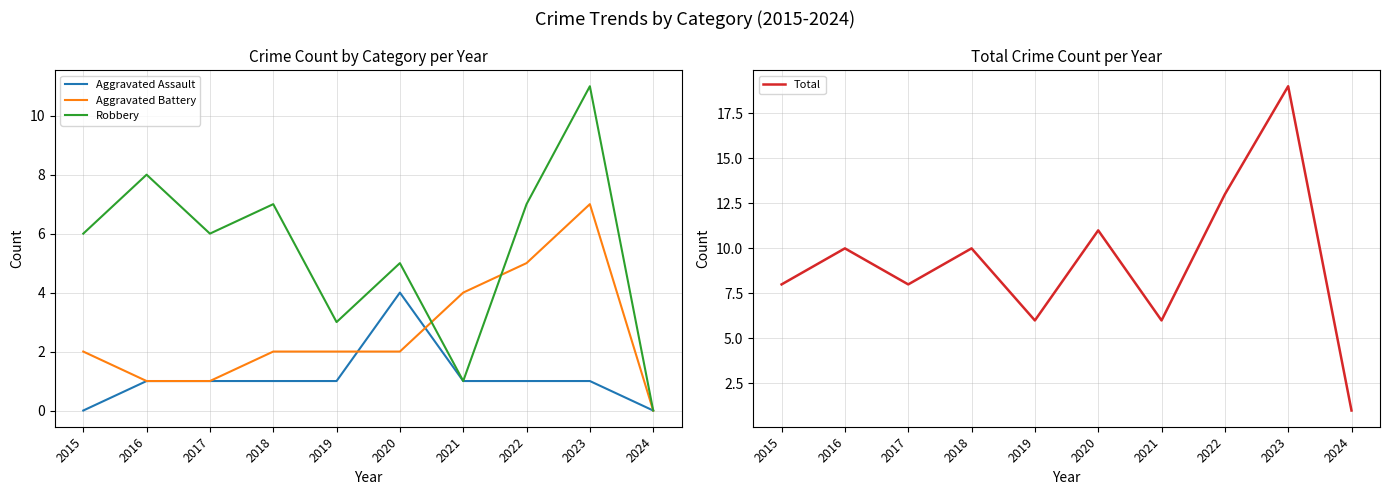

Which label corresponds to the smallest value in the chart?

2015